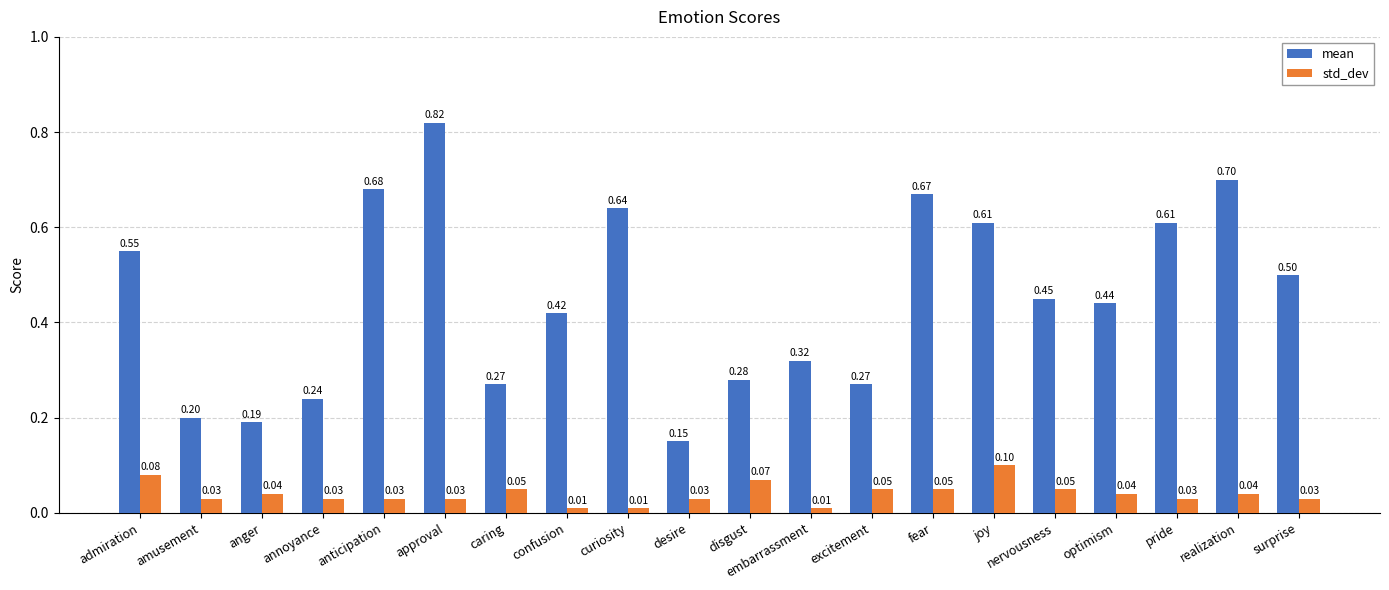

What is the label of the 7th bar from the left?

caring